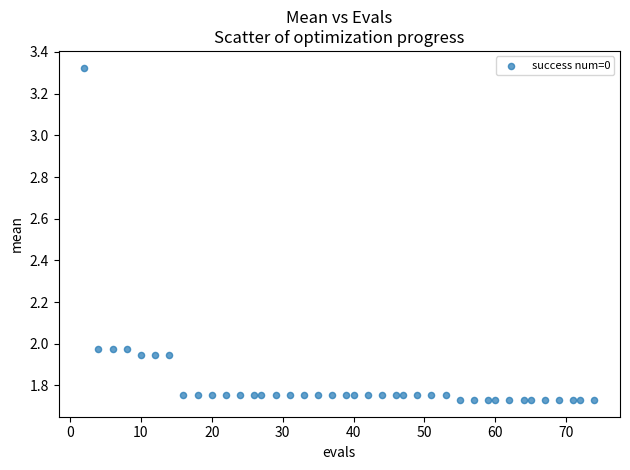

What is the range of X values (max minus min)?

72.0